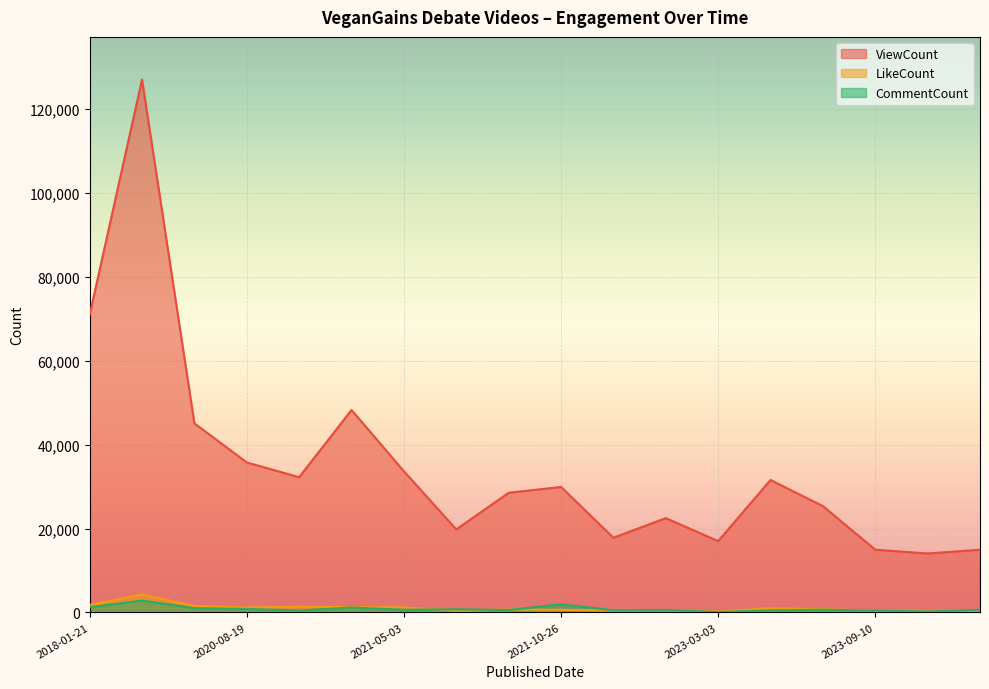

What are all the series names shown in the legend?

ViewCount, LikeCount, CommentCount